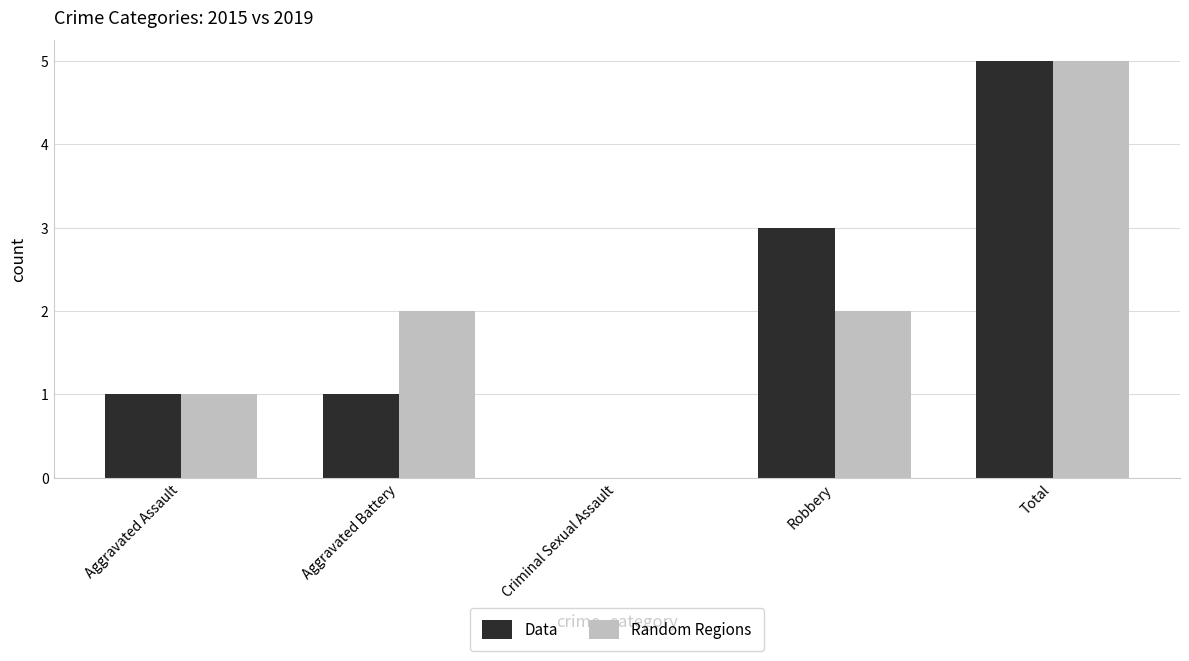

At which label does Random Regions reach its peak?

Total